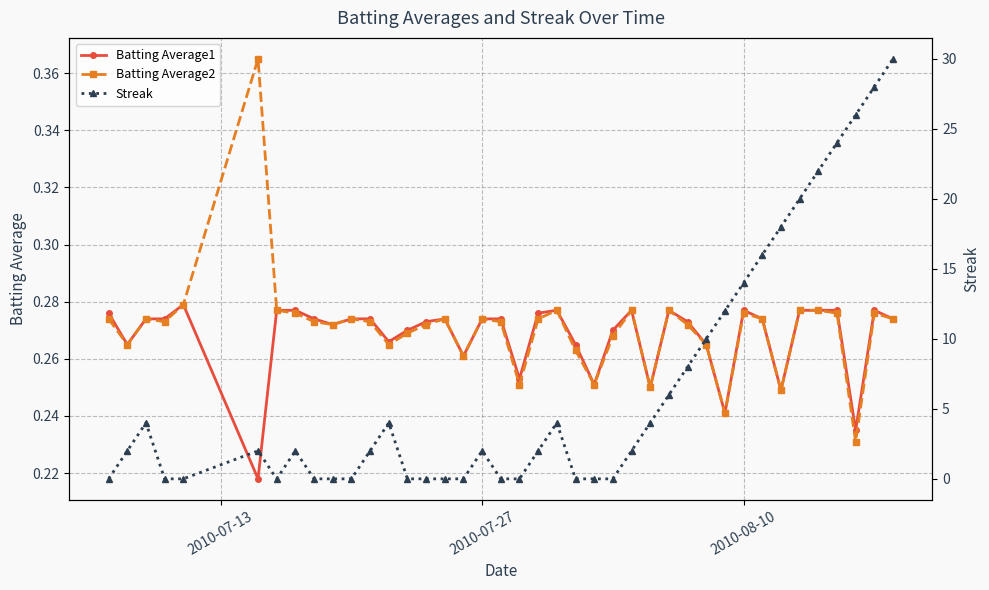

True or false: Batting Average1 has more than 2 points higher than both neighbors.

True